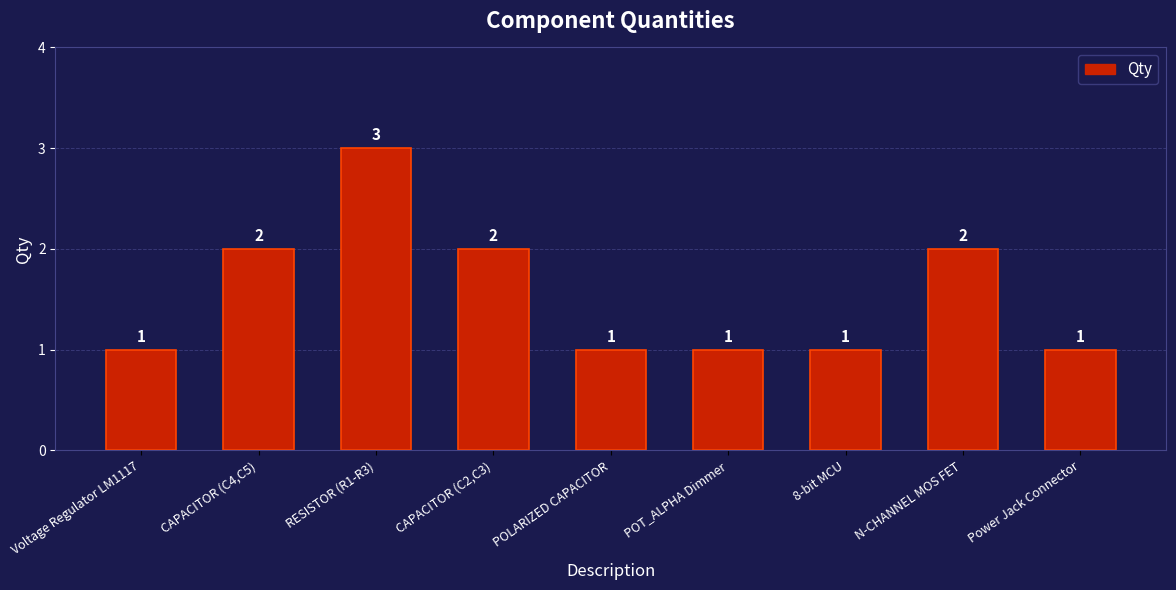

What is the change in value from CAPACITOR (C4,C5) to POLARIZED CAPACITOR?

-1